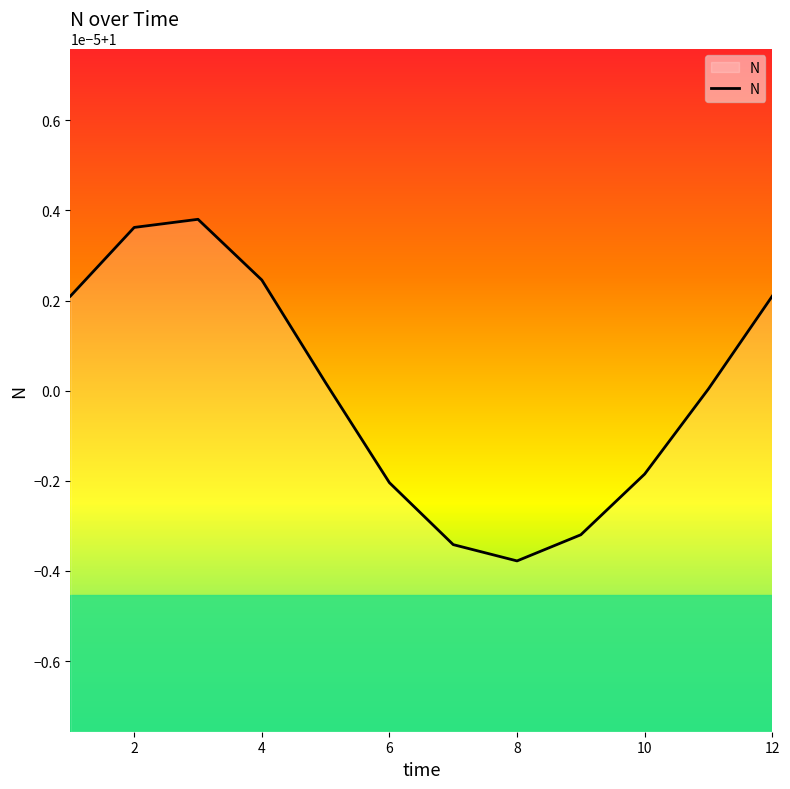

Does the chart display data point markers on the line(s)?

No